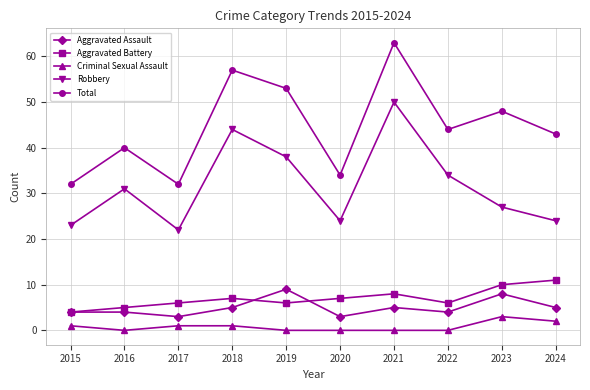

The value of Aggravated Battery at 2024 is 11. True or false?

True